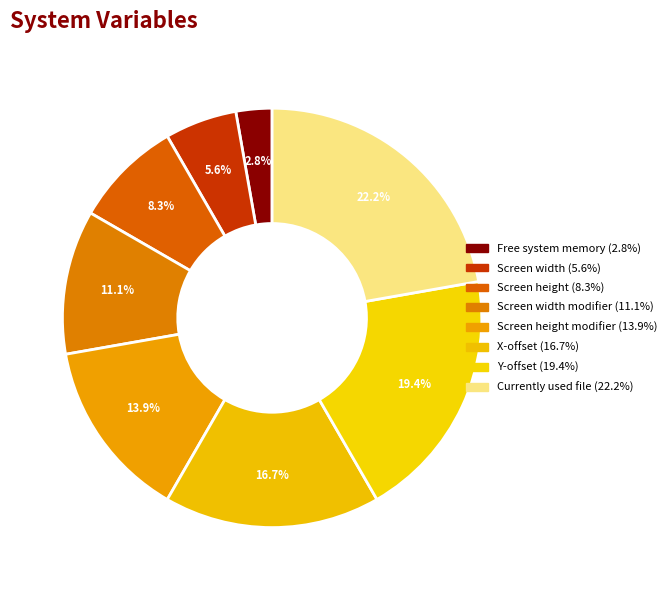

How many slices are in this pie chart?

8